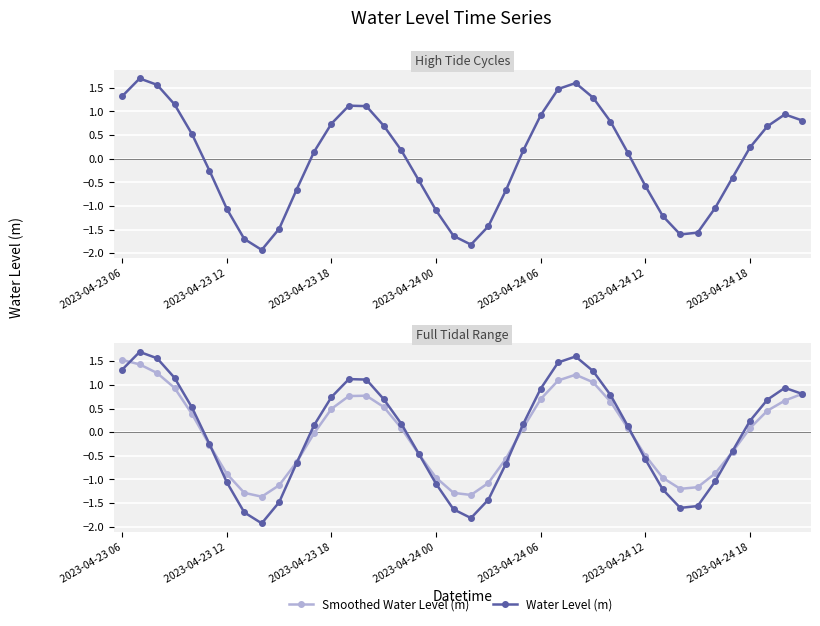

How many data points does each series have?

40